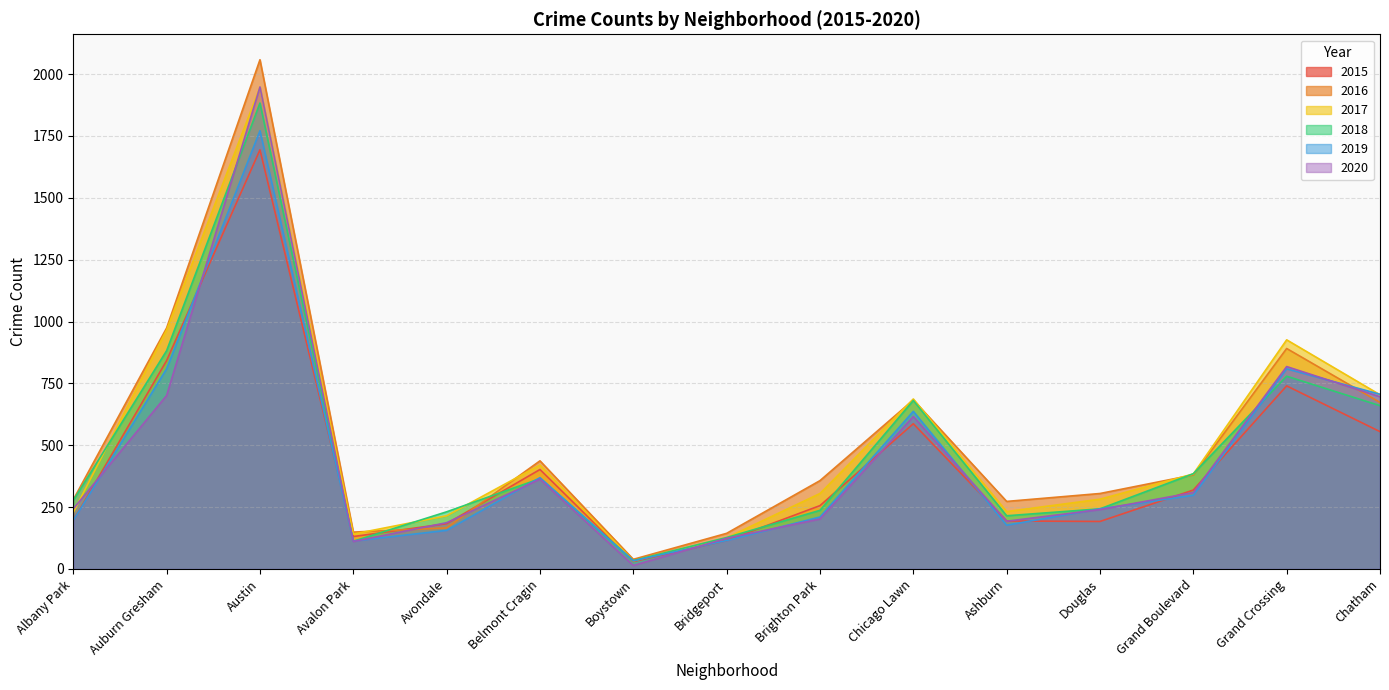

Between which two adjacent categories do 2020 and 2016 first intersect?

Avalon Park and Avondale